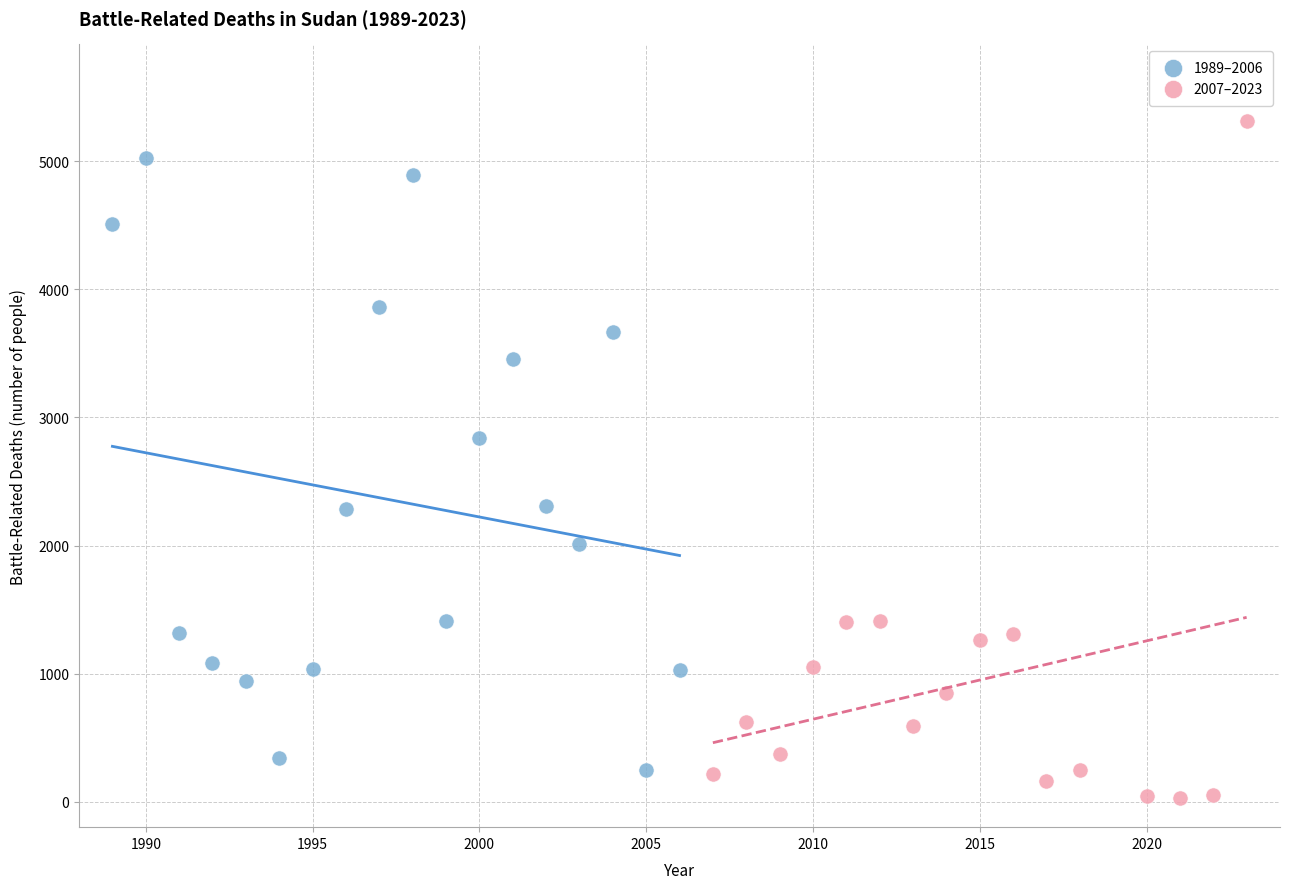

Which series has the largest Y range (max minus min)?

2007–2023